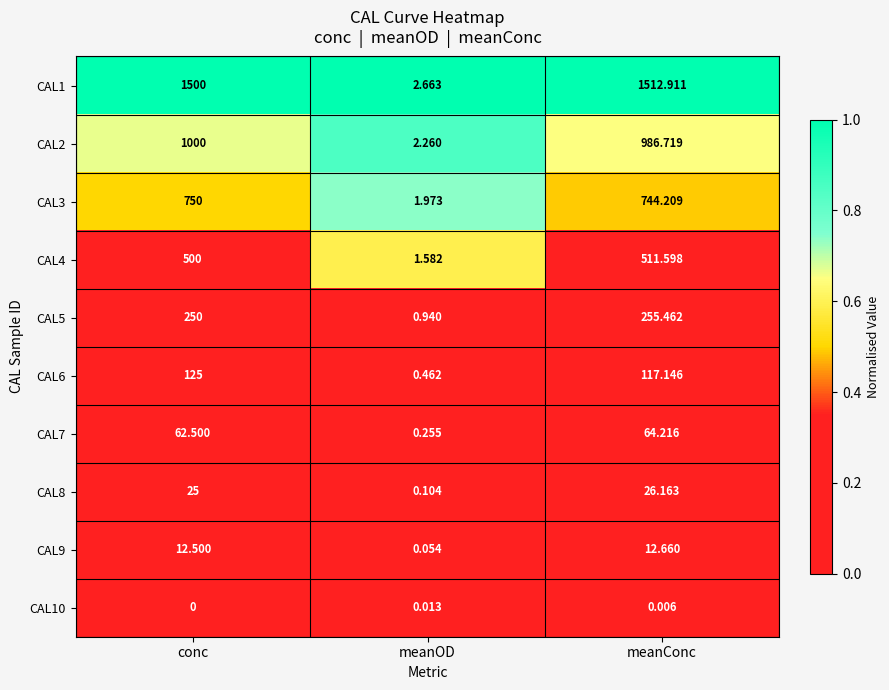

At which label does CAL3 reach its peak?

conc